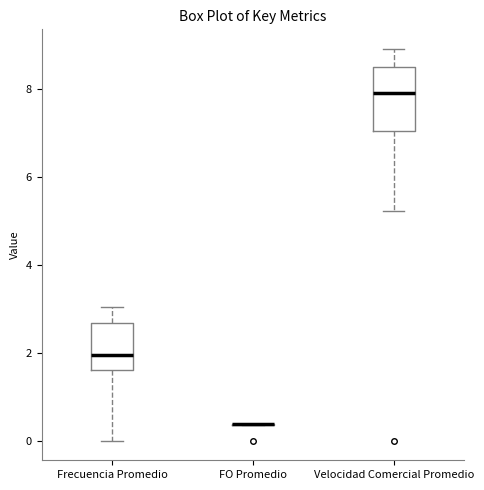

Which box is the tallest, from its lower edge to its upper edge?

Velocidad Comercial Promedio